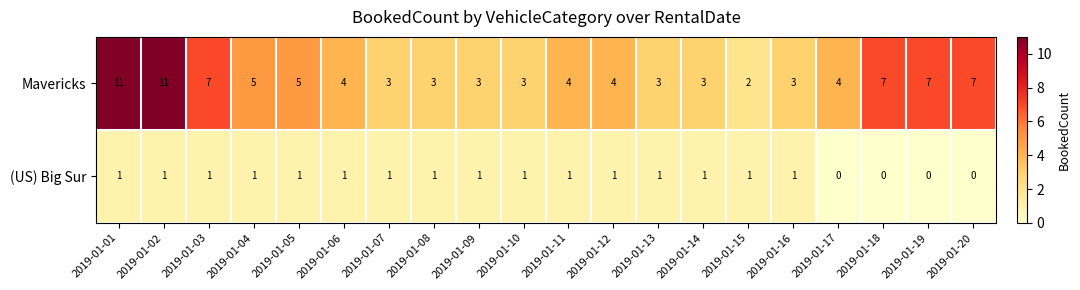

Count the number of categories in the chart.

20